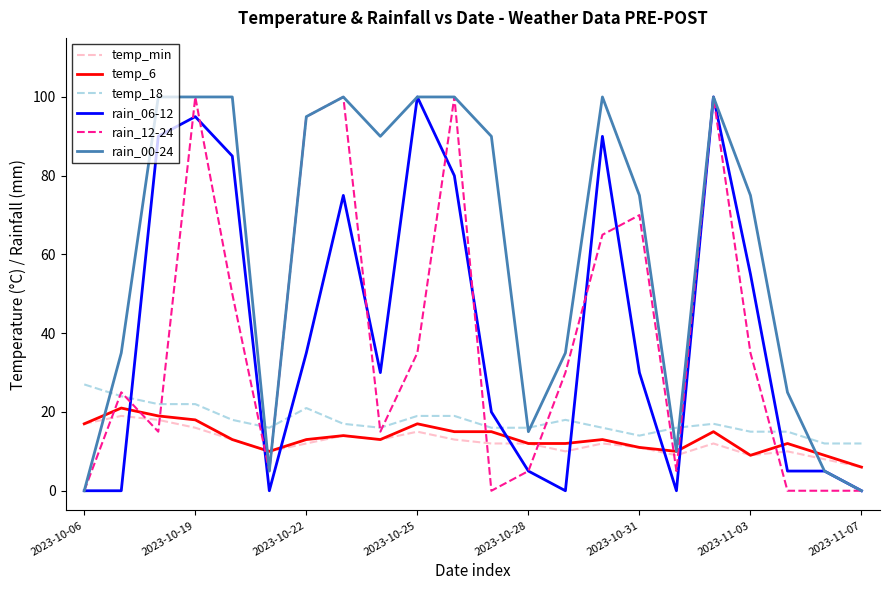

What is the maximum value for temp_min?

19